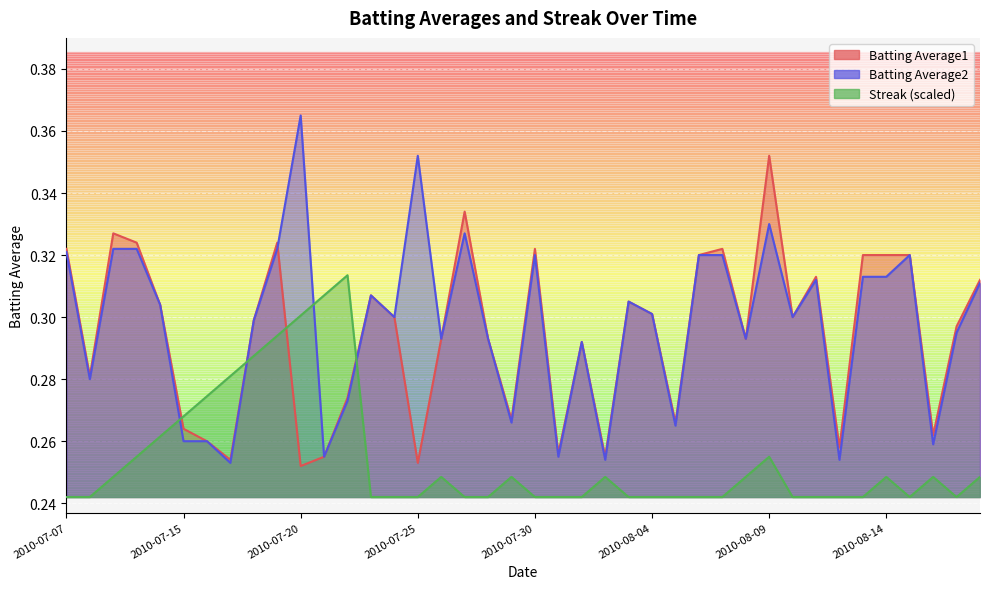

What are all the series names shown in the legend?

Batting Average1, Batting Average2, Streak